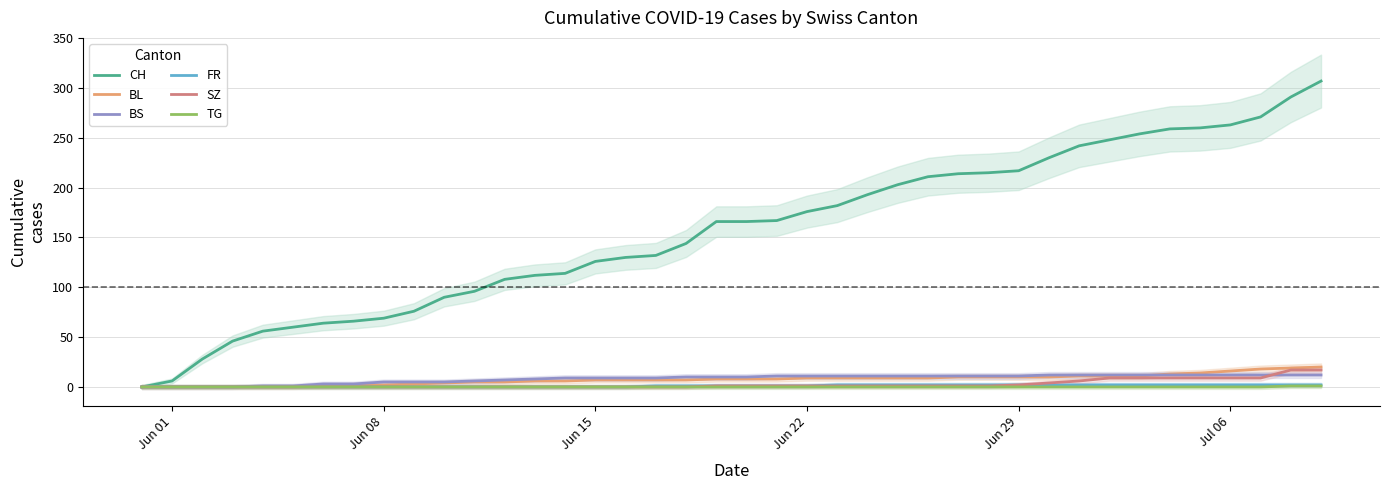

The CH series shows 34 at Jun 15. True or false?

False